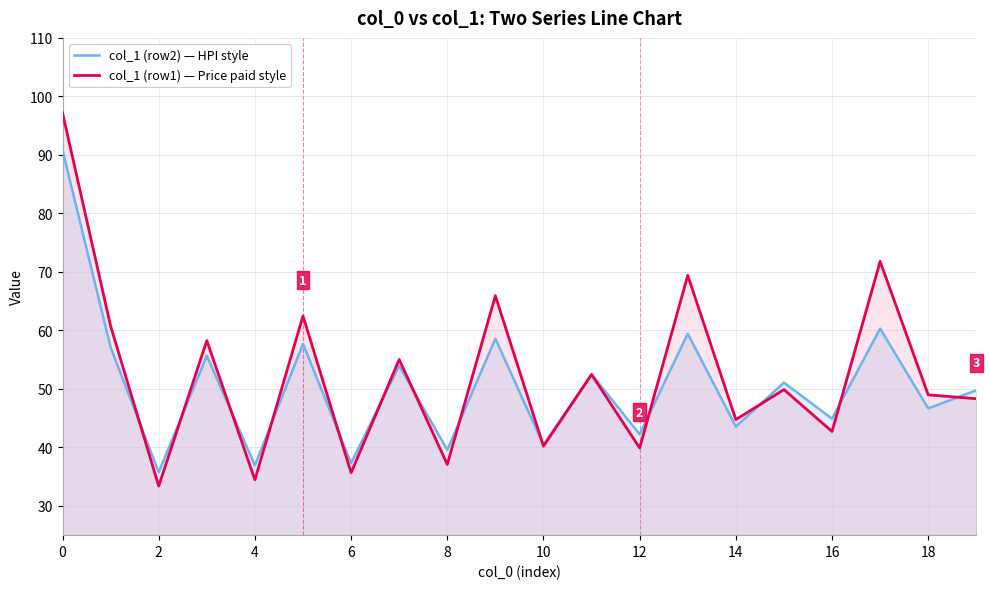

What is the difference between the second highest and second lowest values in the col_1 (row2) — HPI style series?

23.4